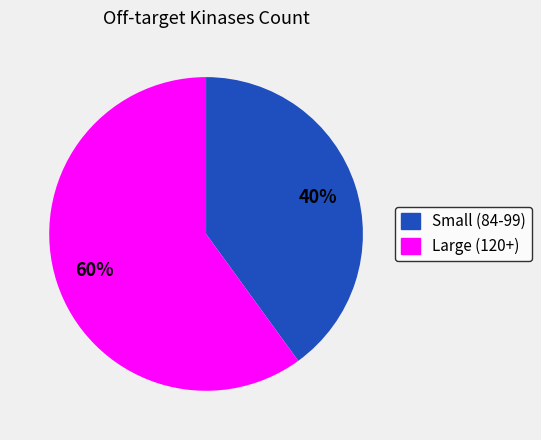

What percentage is the Large (120+) slice, to the nearest percent?

60%